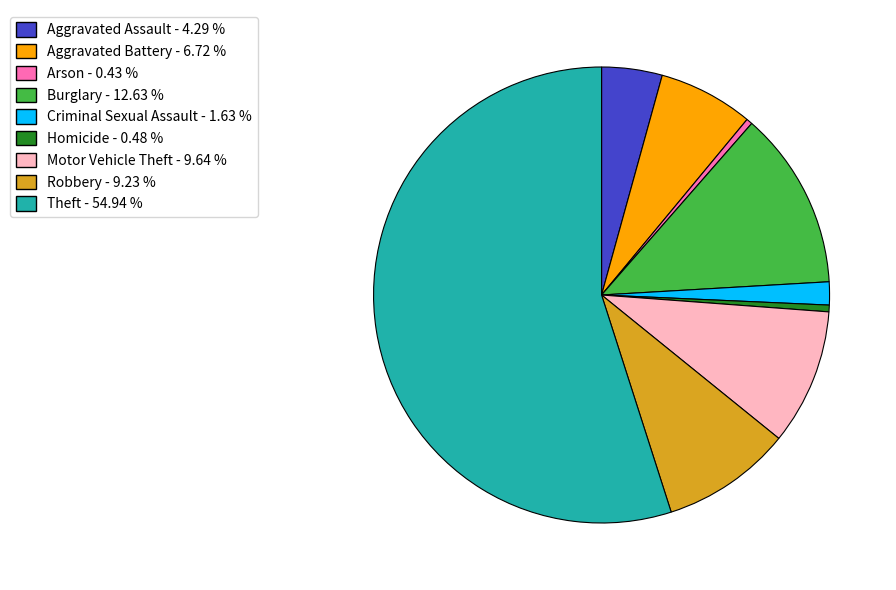

Is the sum of Robbery and Aggravated Battery greater than half?

No